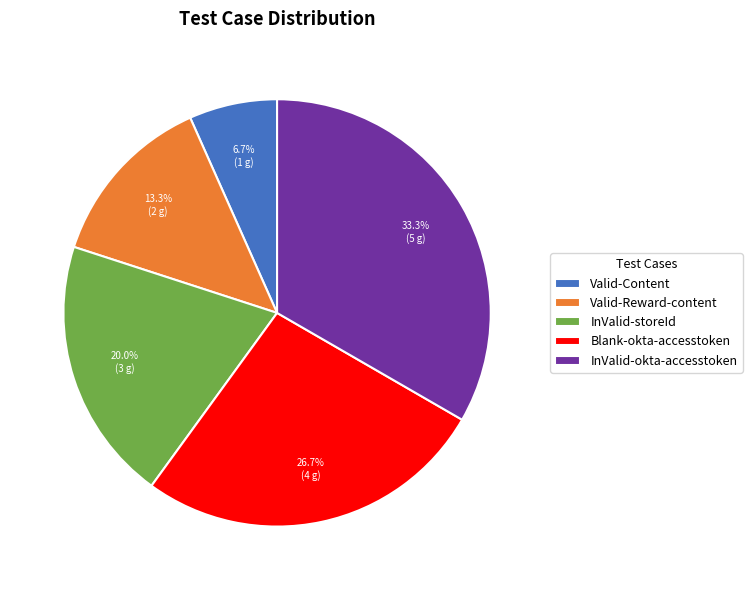

Which slice is the smallest?

Valid-Content